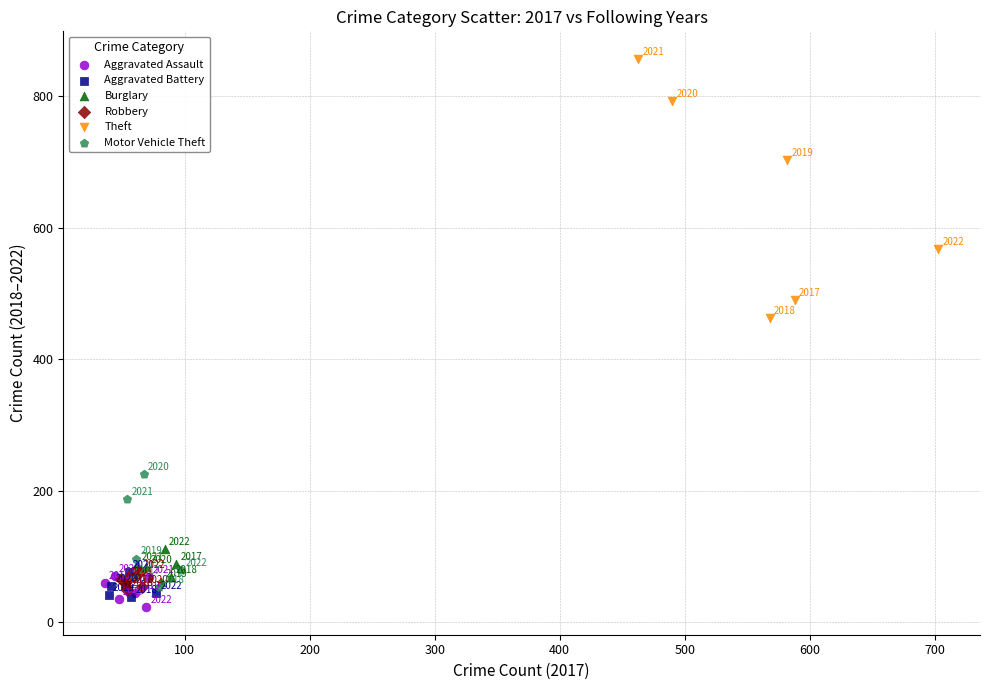

Which series has the largest Y range (max minus min)?

Theft